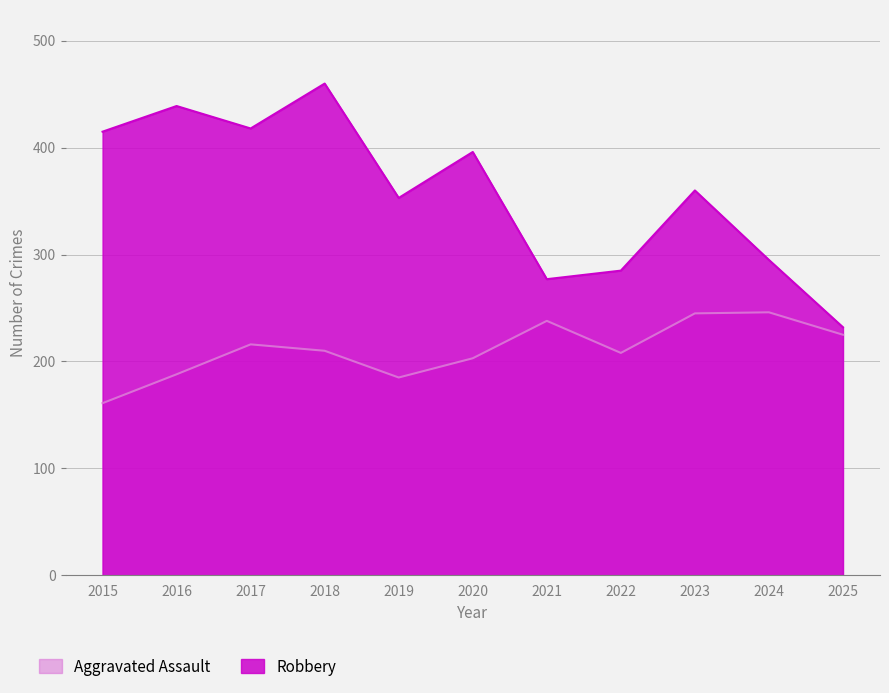

Rank the series at 2018 from lowest to highest value.

Aggravated Assault, Robbery